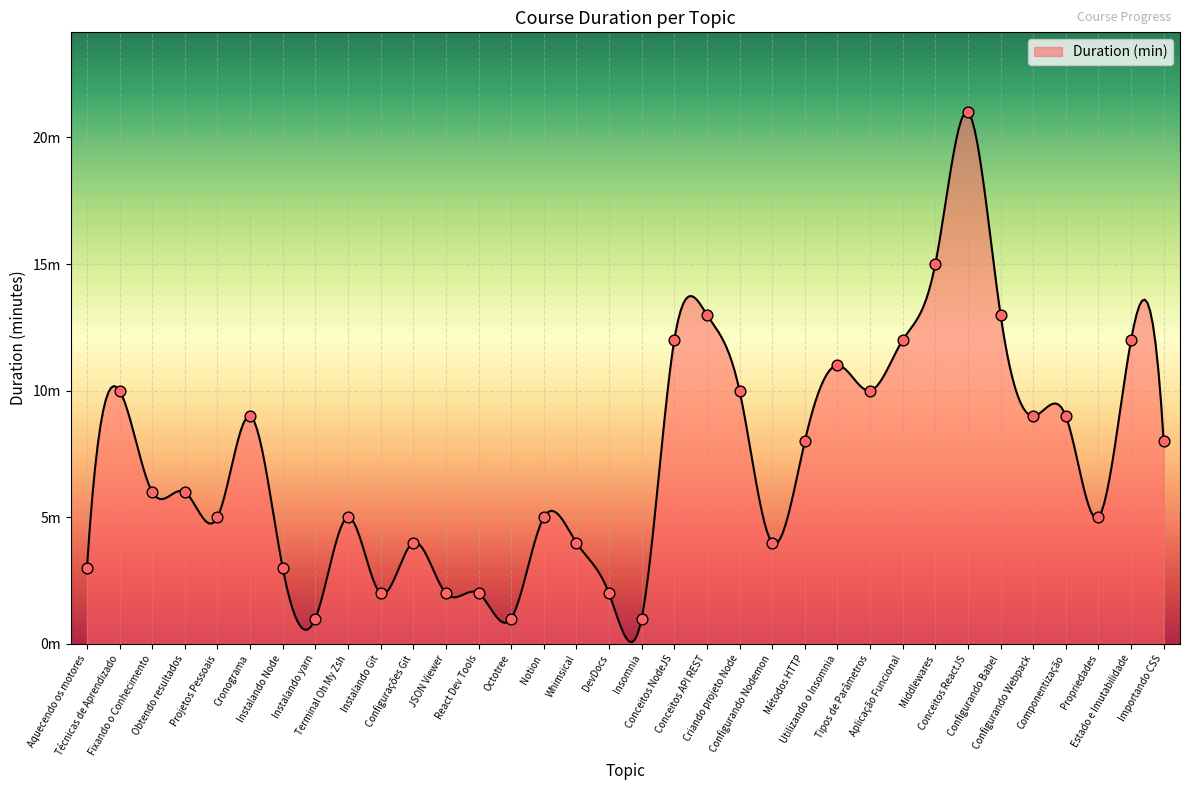

Between Conceitos ReactJS and Propriedades, which is larger?

Conceitos ReactJS